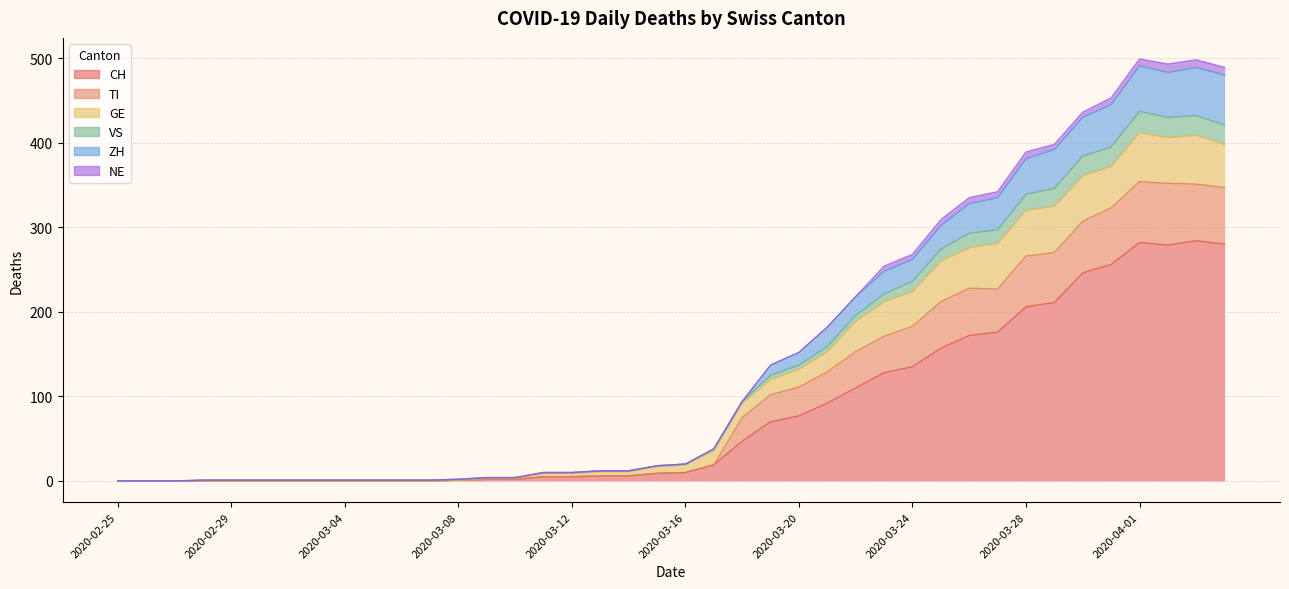

The value of VS at 2020-02-29 is 1. True or false?

True